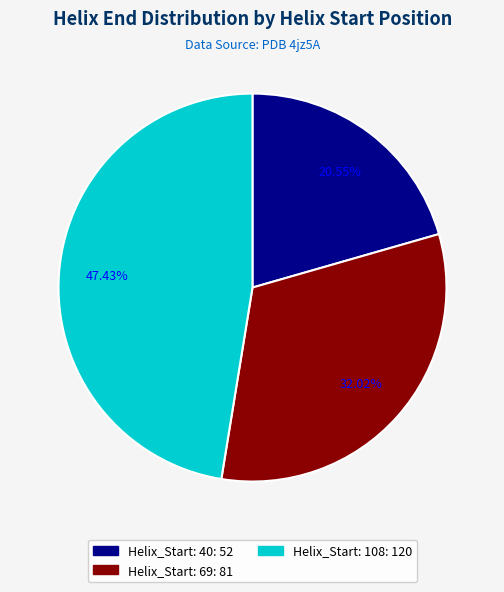

Is the sum of Helix_Start: 40 and Helix_Start: 108 greater than half?

Yes